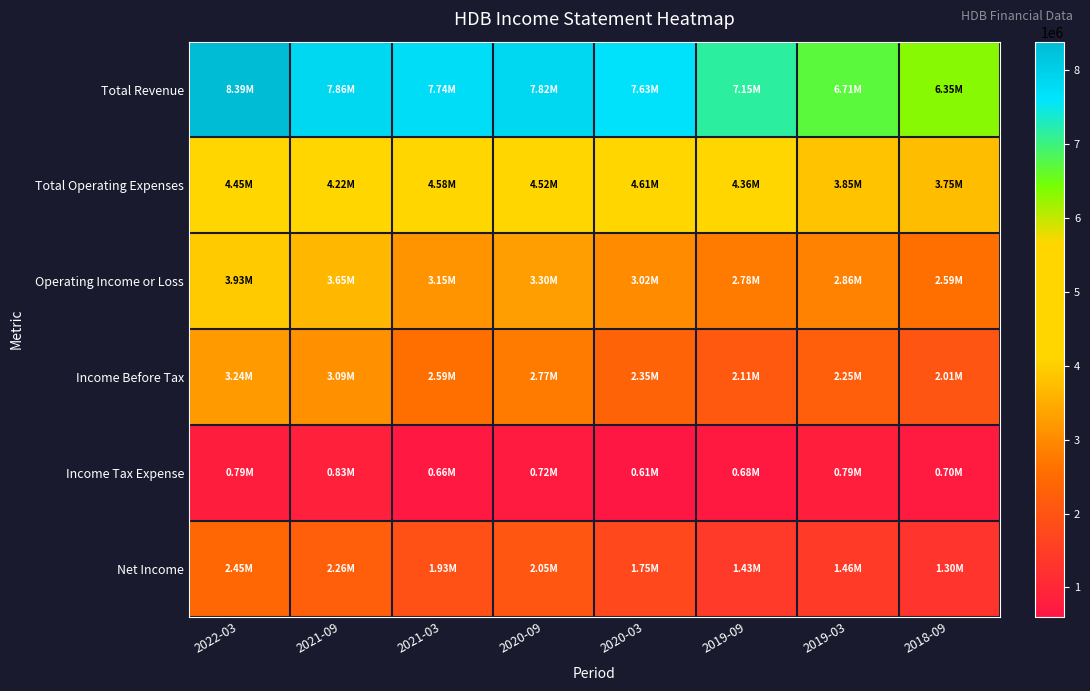

Between 2022-03 and 2020-03, which is larger?

2022-03